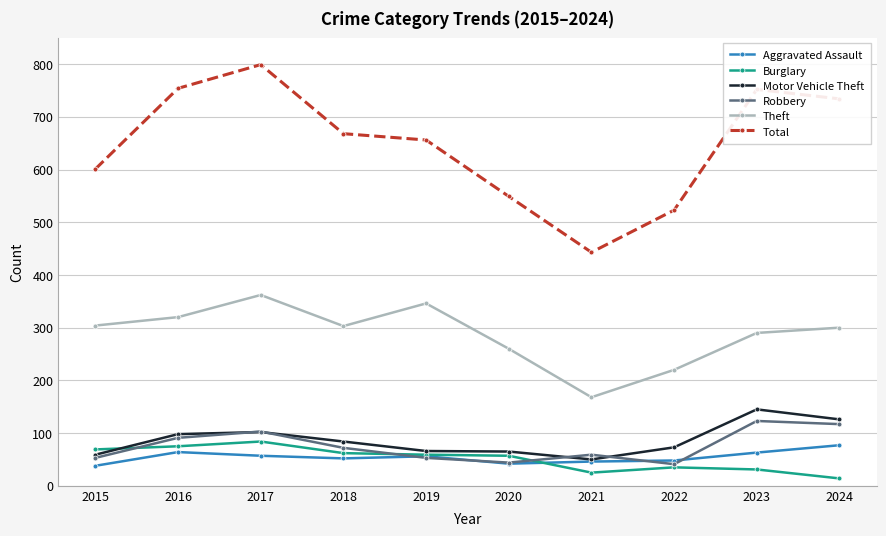

What is the spread (max minus min) of values at 2016?

690